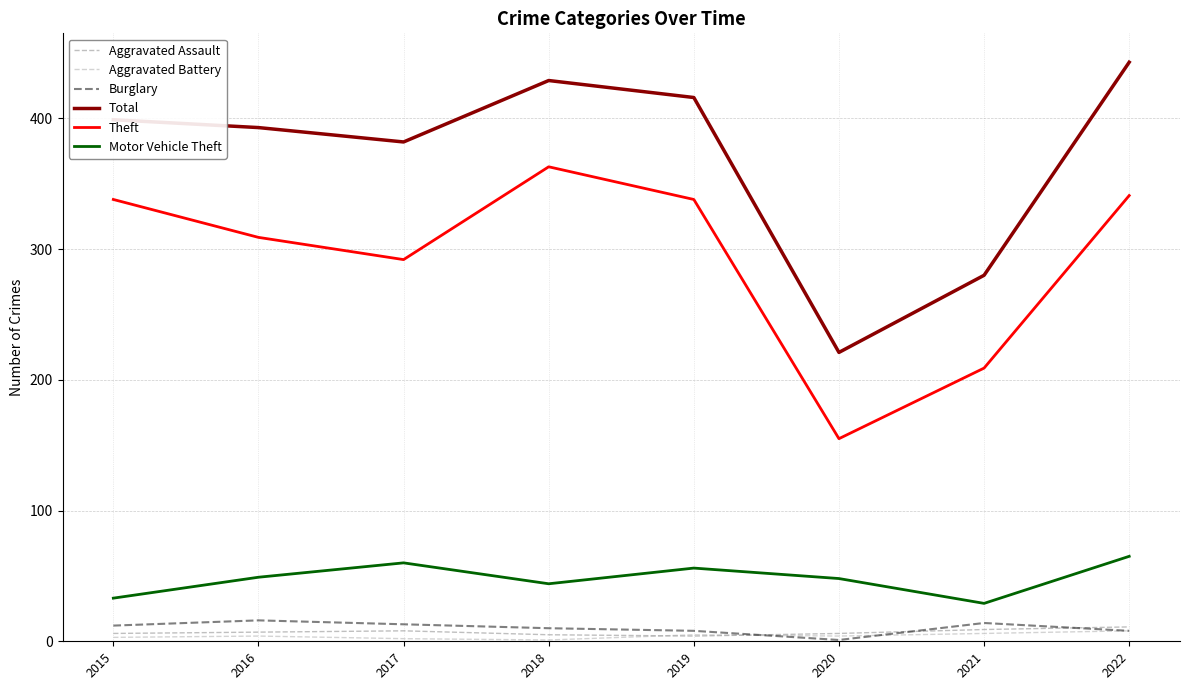

Which series has the largest total across all categories?

Total